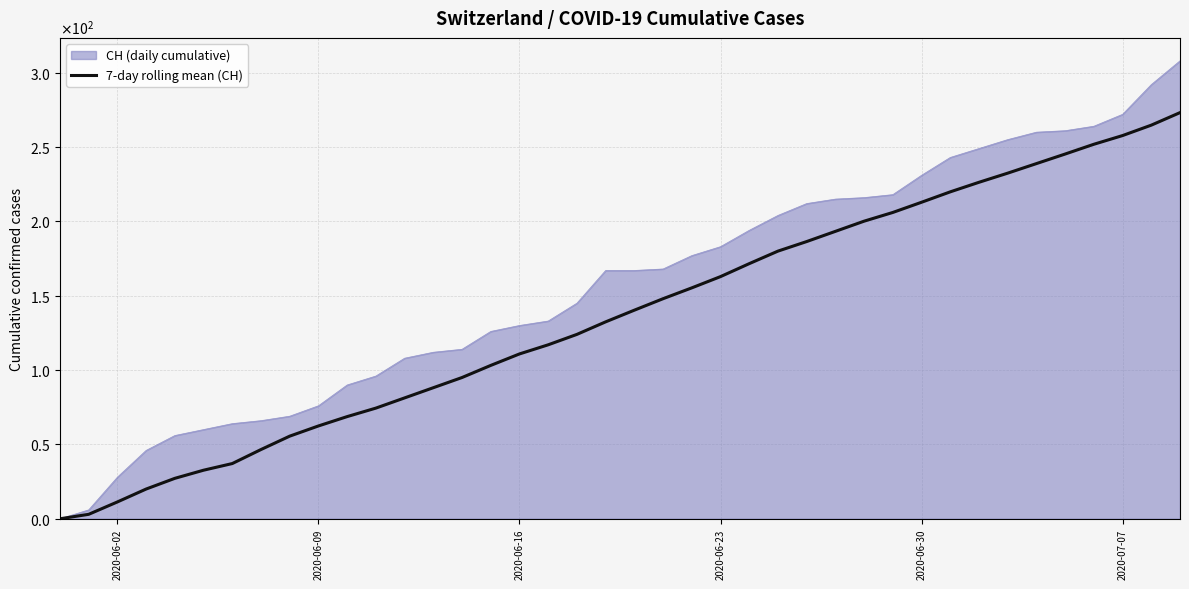

Is this an area chart (filled region under the line)?

Yes